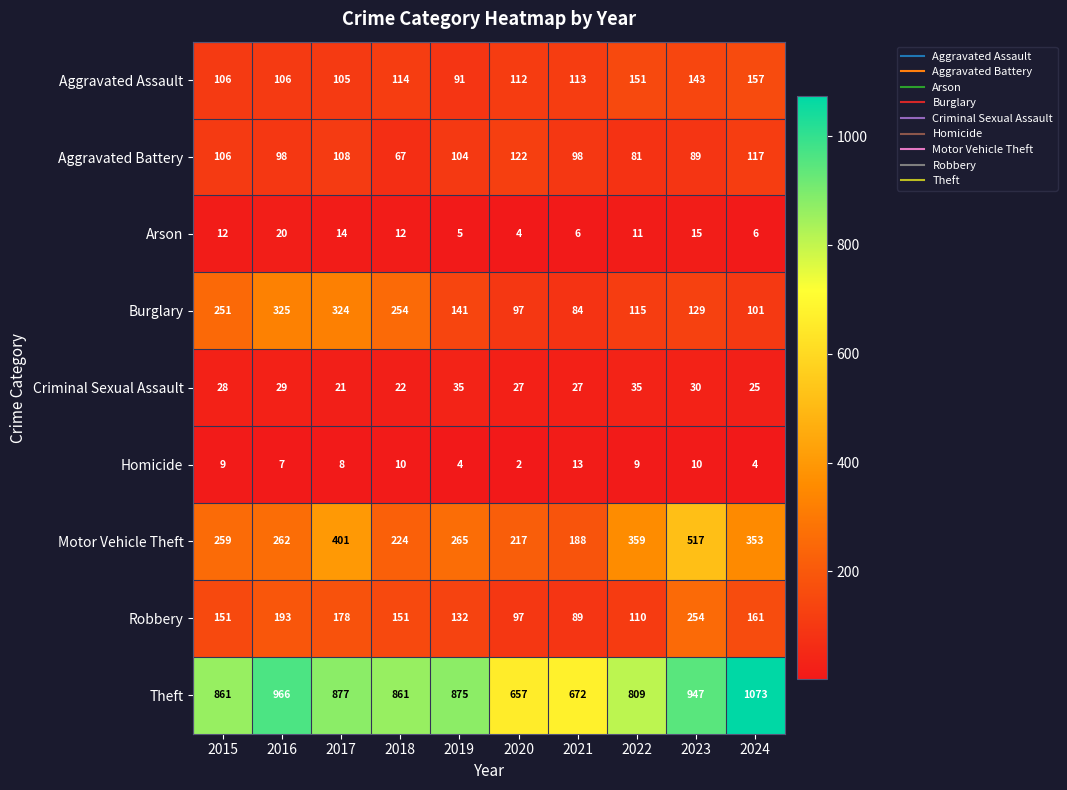

Which label corresponds to the smallest value in the chart?

2020